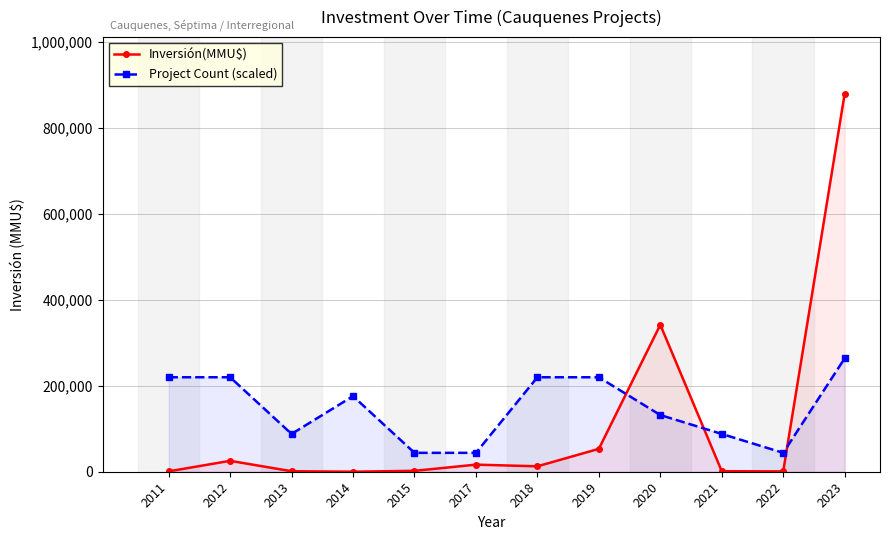

What is the greatest value displayed?

879510.0